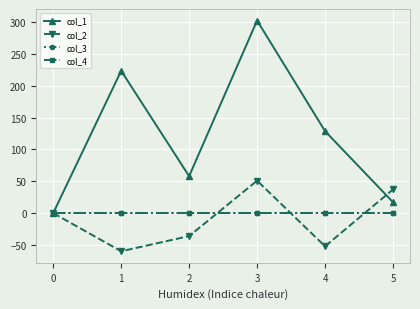

Does the chart have visible grid lines?

Yes